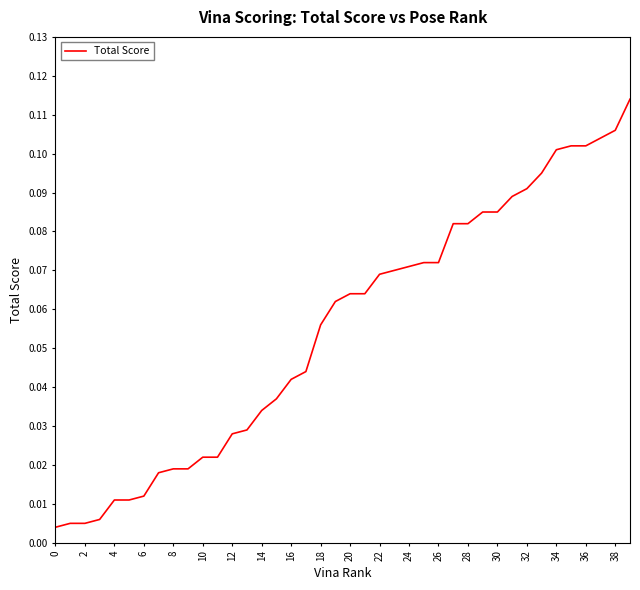

What is the maximum value shown in the chart?

0.1